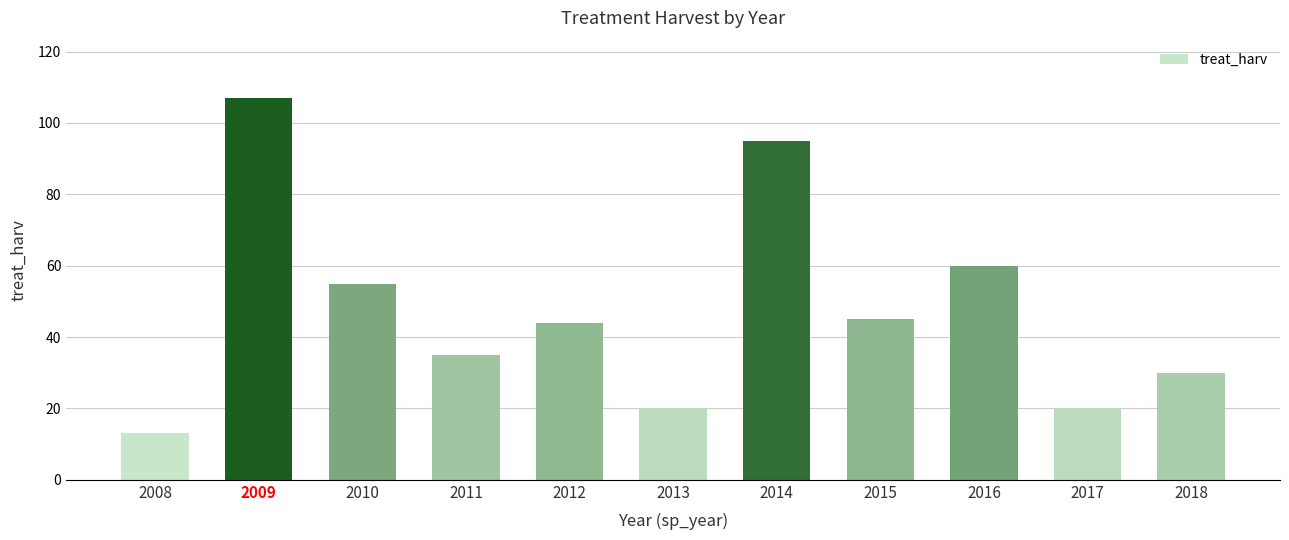

Are the bars grouped side by side (vs. stacked)?

No